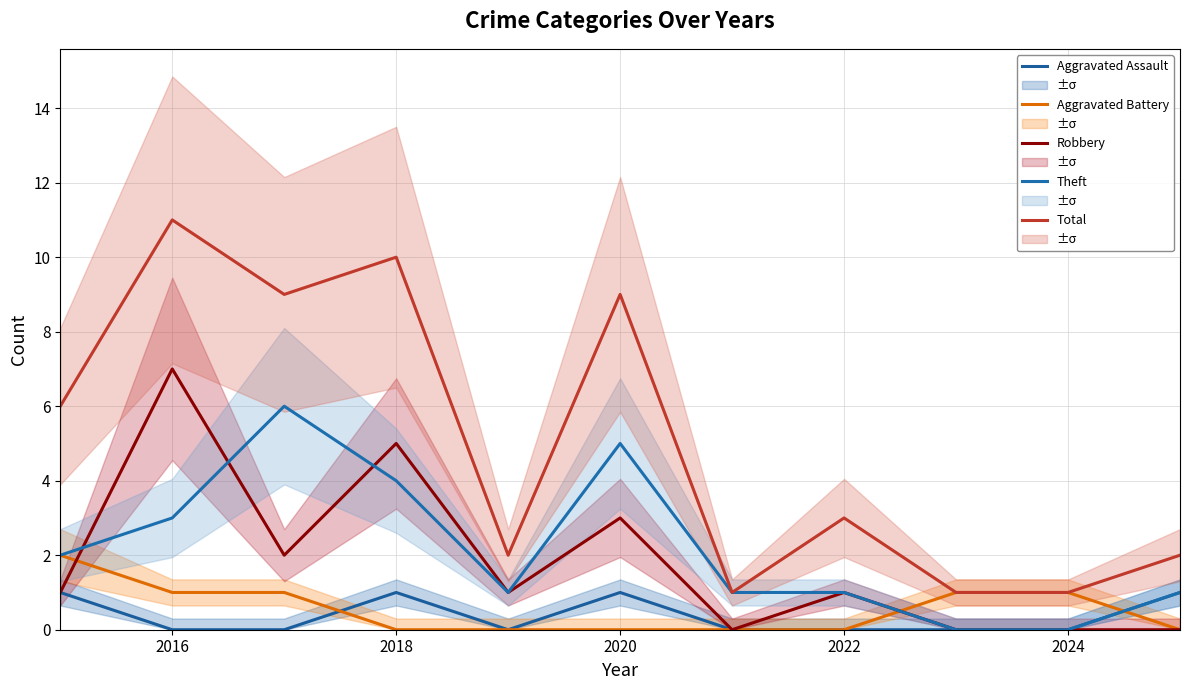

Is it true that Total equals 1 at 2024?

False